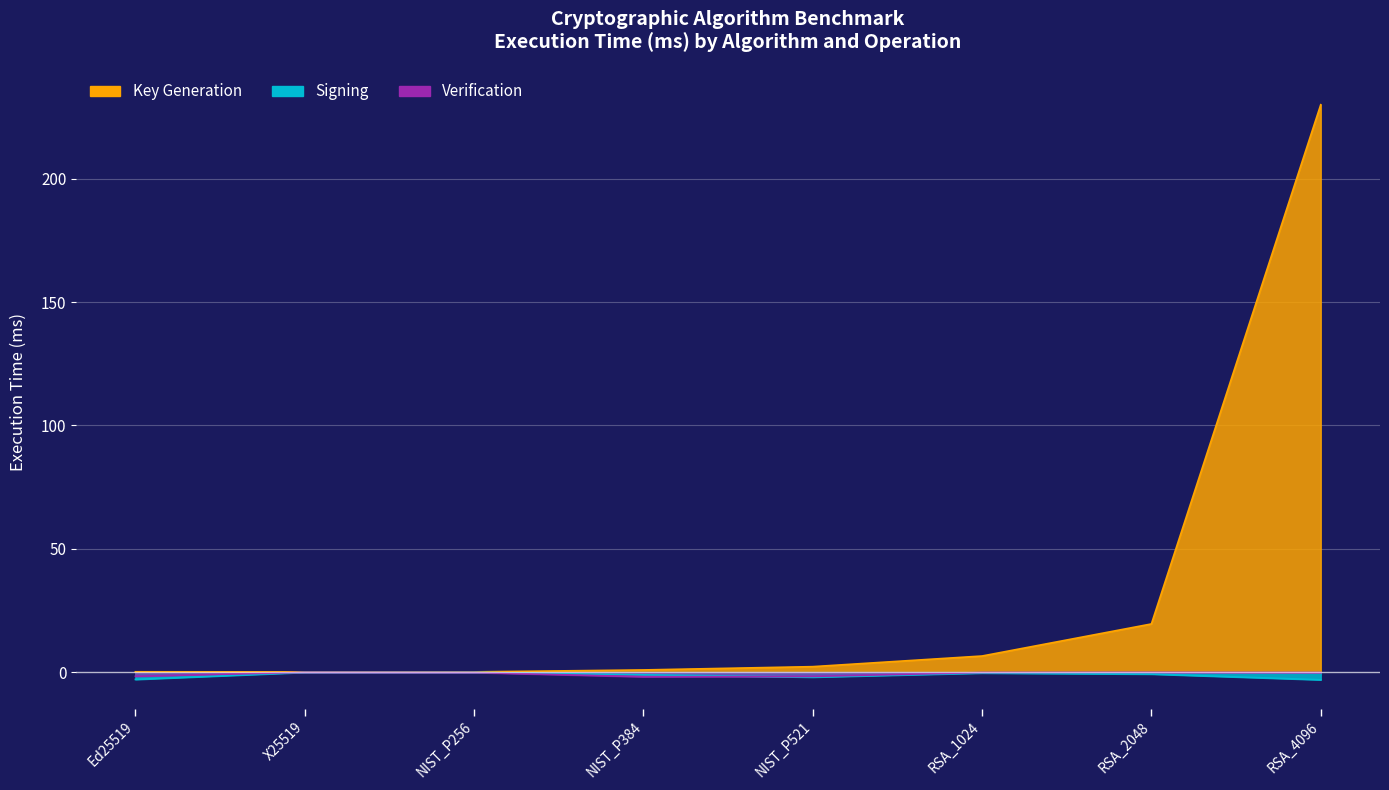

Reading left to right, extract all data points from this chart.

Key Generation: 0.1	0.1	0.1	0.9	2.2	6.5	19.5	230.0
Signing: -3.0	-0.1	-0.1	-1.1	-2.0	-0.4	-0.8	-3.1
Verification: -1.7	-0.1	-0.2	-1.9	-1.8	-0.2	-0.1	-0.2